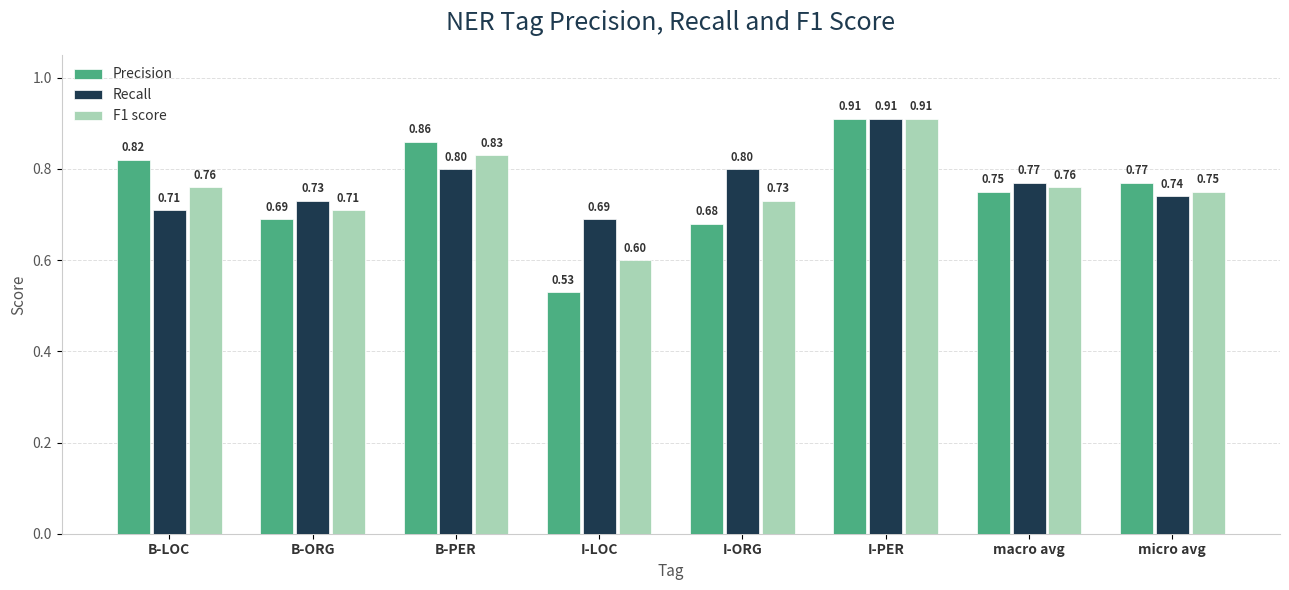

At which label is Recall closest to 0?

I-LOC